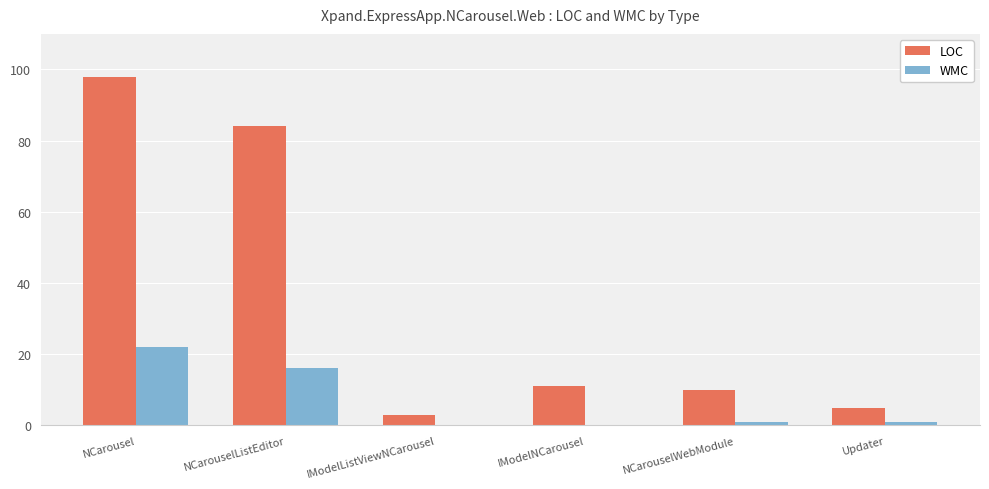

What is the sum of all WMC values?

40